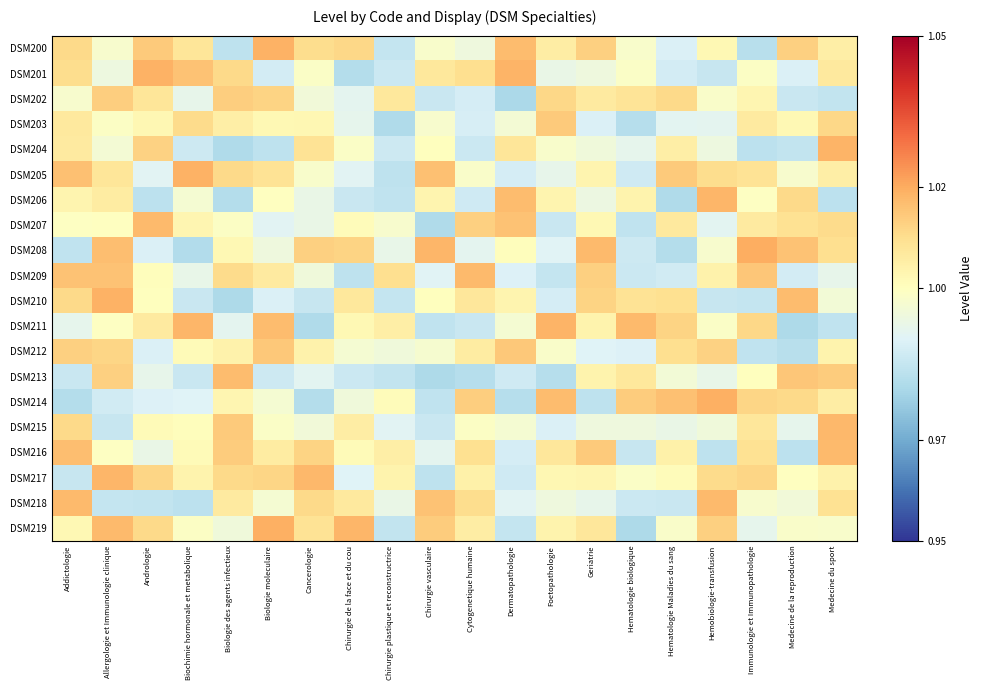

What is the minimum value shown in the chart?

1.0